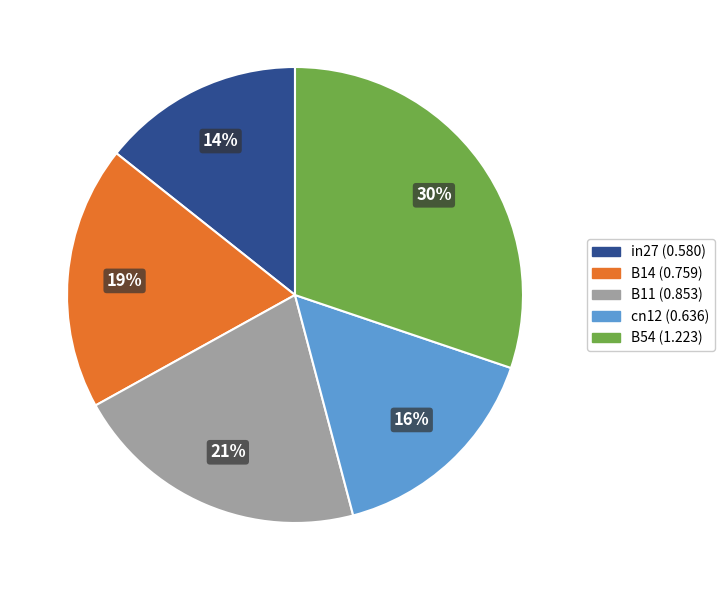

True or false: B54 accounts for 38% of the total.

False